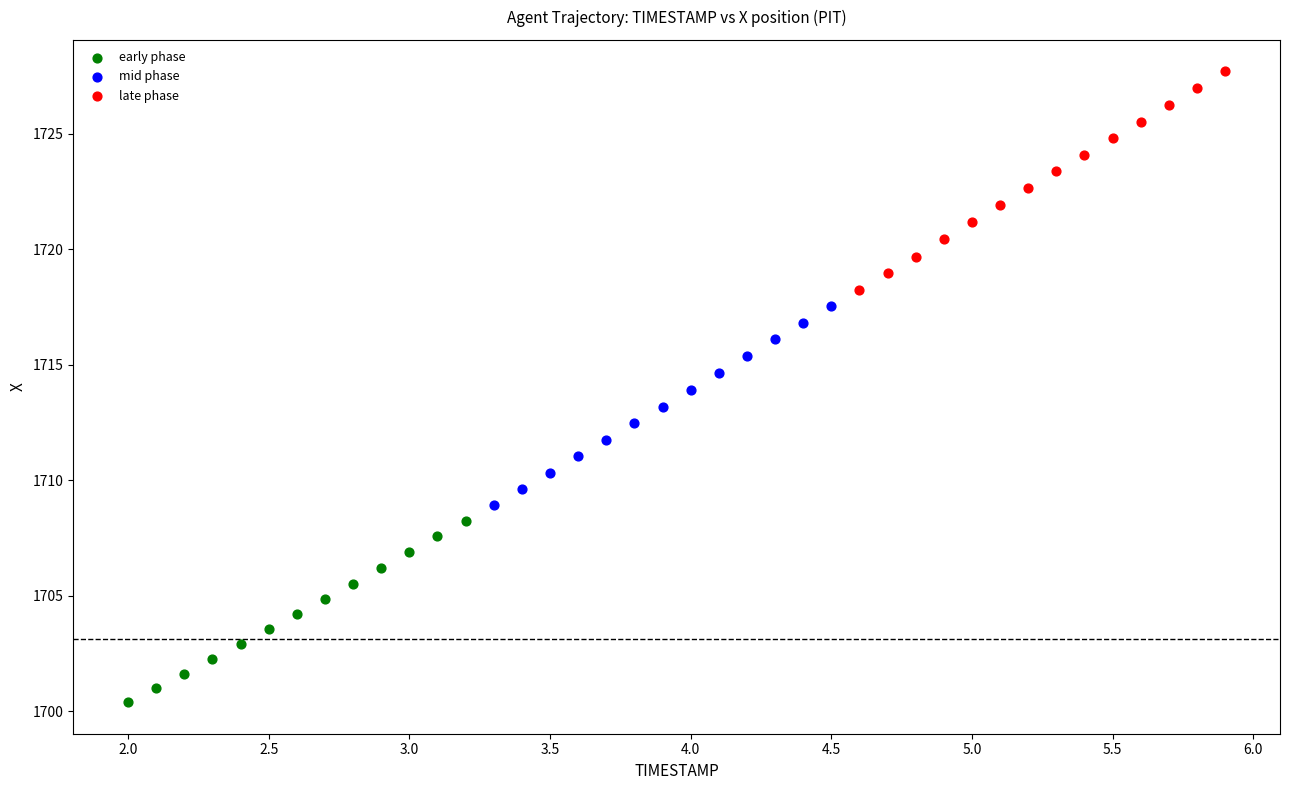

Which series contains the highest Y value?

late phase